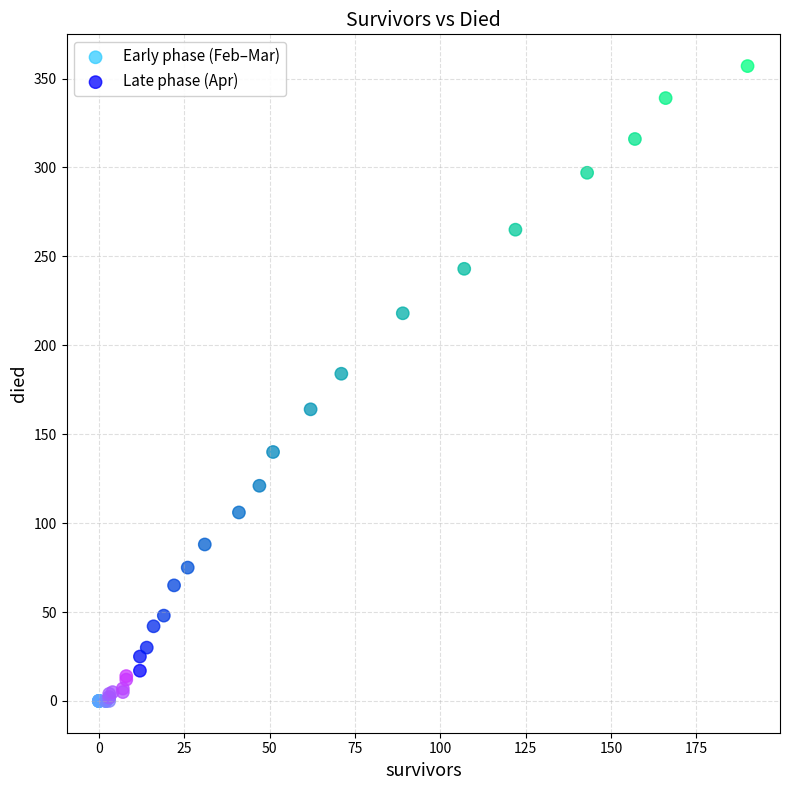

Which series reaches the maximum Y coordinate?

Late phase (Apr)